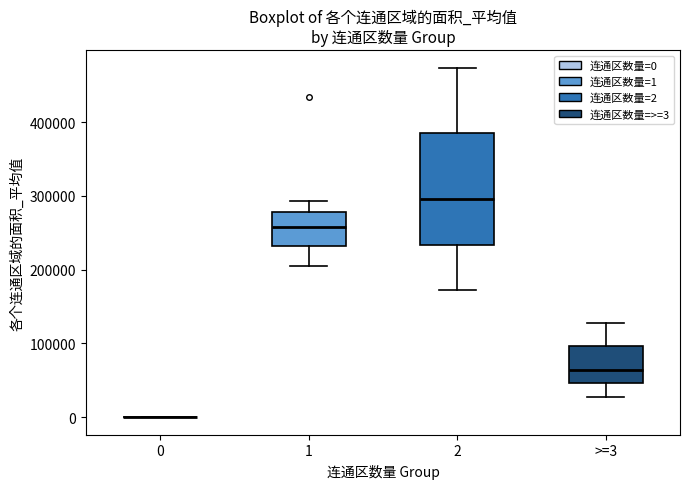

Reading left to right, read every box against the y-axis: the position of its median line, the range the box covers, and the ends of its whiskers. The values are not printed on the chart, so give them approximately, as read against the axis.

0: box collapsed to a line at 0, whiskers 0 to 0
1: median 260000, box 230000 to 280000, whiskers 210000 to 290000
2: median 300000, box 230000 to 380000, whiskers 170000 to 470000
>=3: median 60000, box 50000 to 100000, whiskers 30000 to 130000